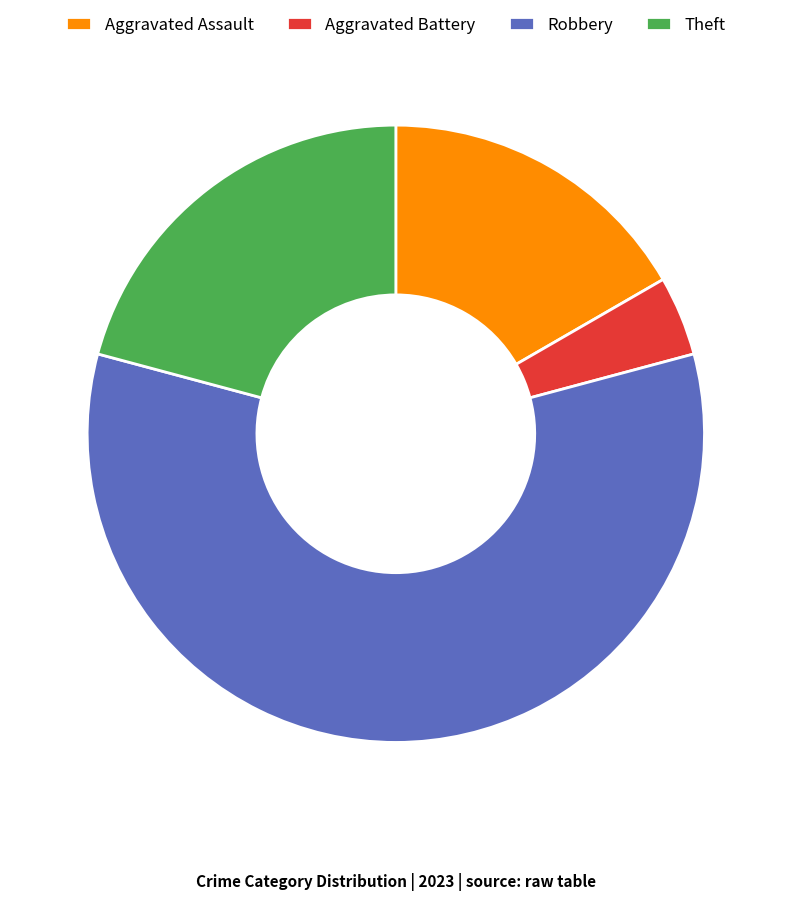

Which category has the smallest portion of the pie?

Aggravated Battery